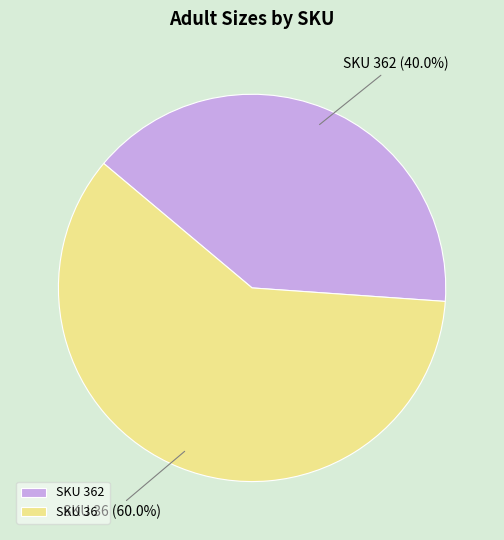

What is the majority slice?

SKU 36